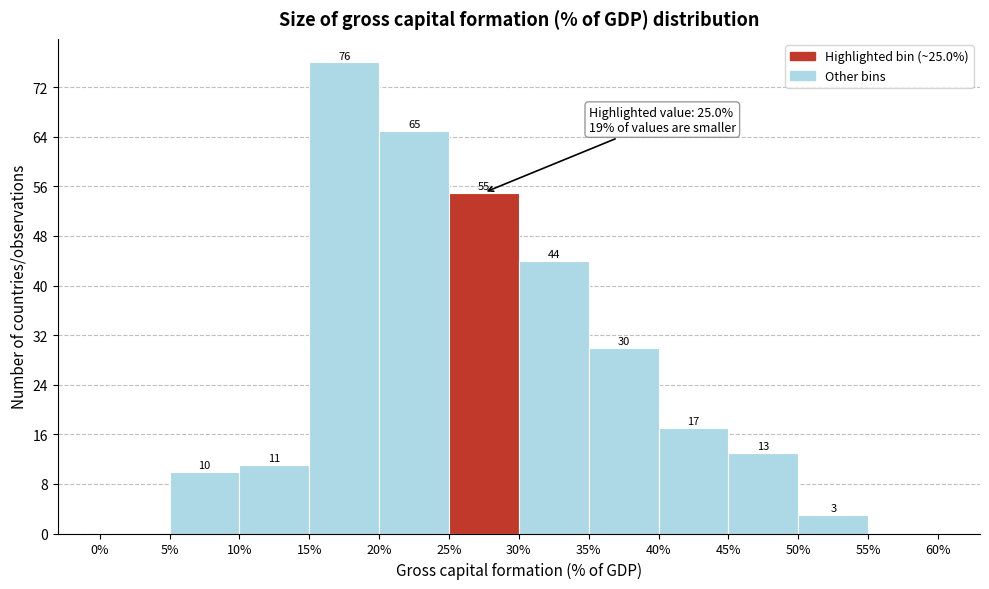

Over which range of the x-axis is the bar tallest?

15% to 20%